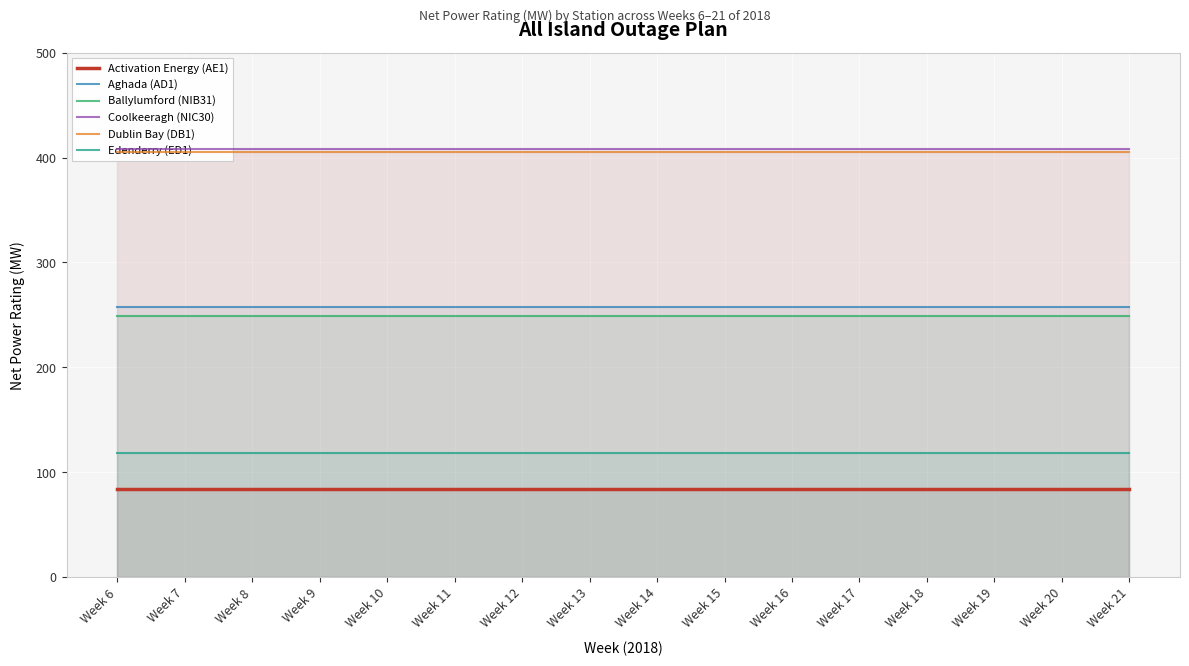

Is the value of Ballylumford (NIB31) at Week 13 greater than the value of Dublin Bay (DB1) at Week 14?

No